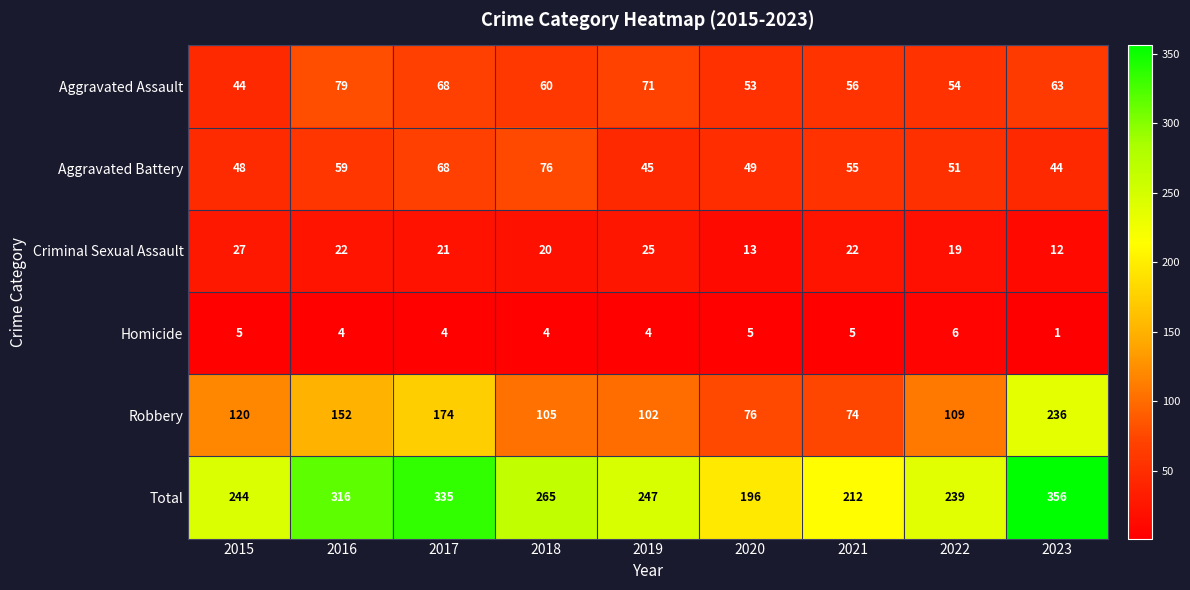

How many categories are shown in the chart?

9